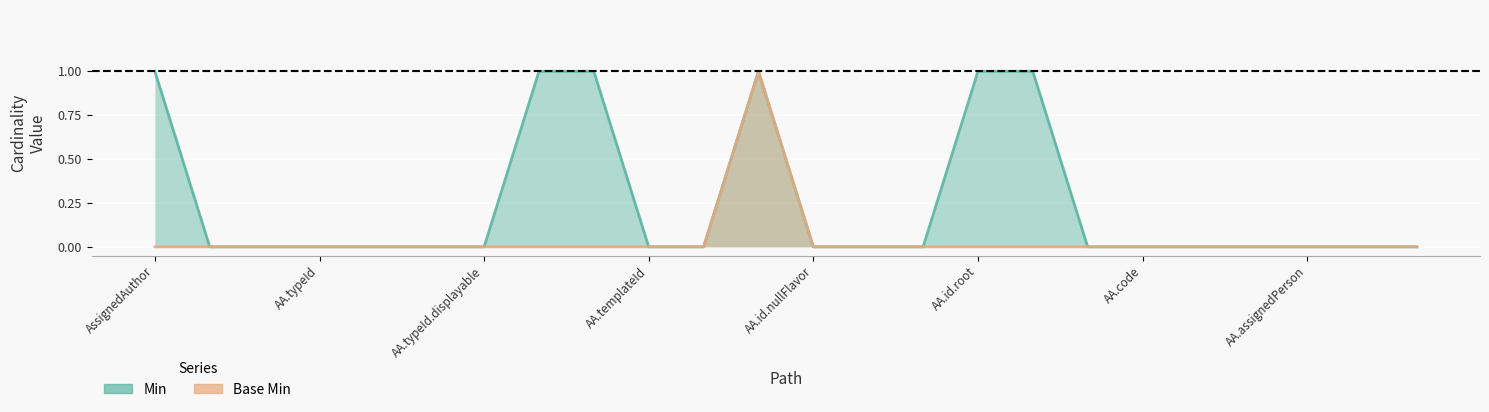

Does the chart display data point markers on the line(s)?

No